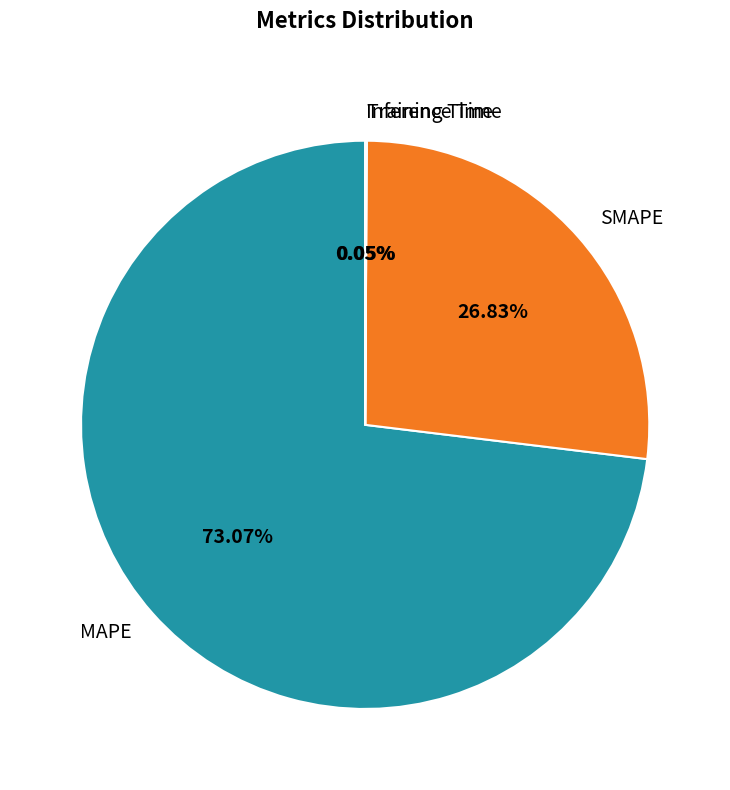

Combined, do SMAPE and MAPE account for over 50%?

Yes